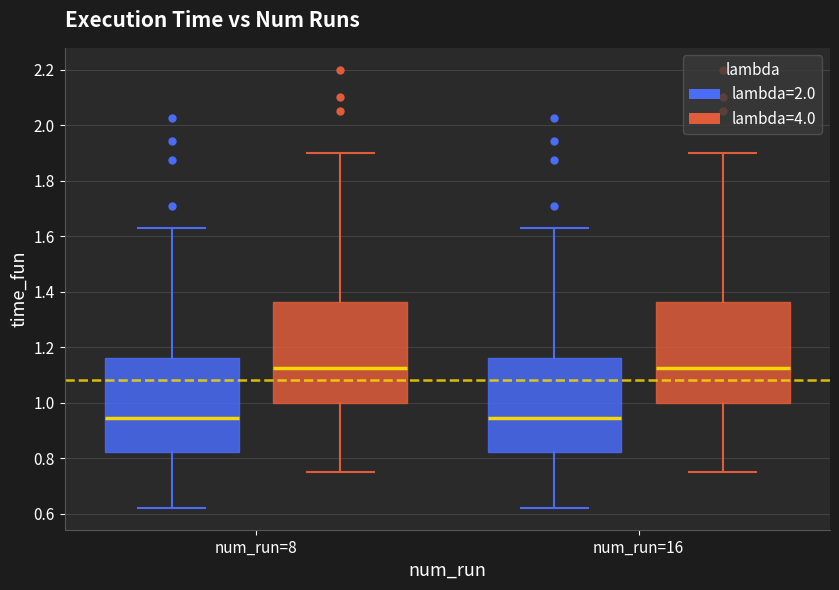

Reading left to right, read every box against the y-axis: the position of its median line, the range the box covers, and the ends of its whiskers. The values are not printed on the chart, so give them approximately, as read against the axis.

num_run=8 (lambda=2.0): median 0.94, box 0.82 to 1.16, whiskers 0.62 to 1.62
num_run=8 (lambda=4.0): median 1.12, box 1.00 to 1.36, whiskers 0.76 to 1.90
num_run=16 (lambda=2.0): median 0.94, box 0.82 to 1.16, whiskers 0.62 to 1.62
num_run=16 (lambda=4.0): median 1.12, box 1.00 to 1.36, whiskers 0.76 to 1.90